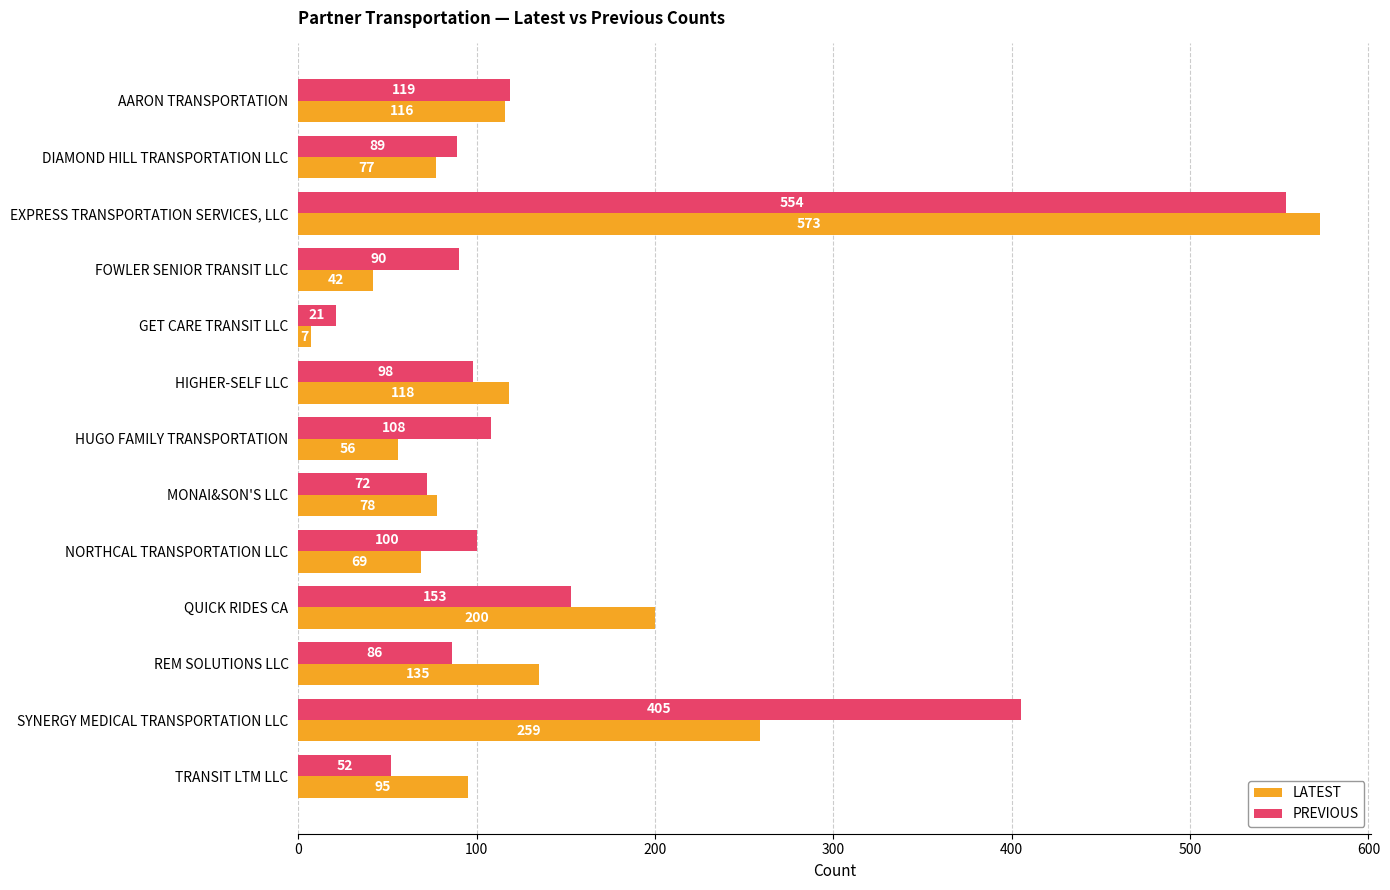

What is the difference between the maximum and second lowest values in the PREVIOUS series?

502